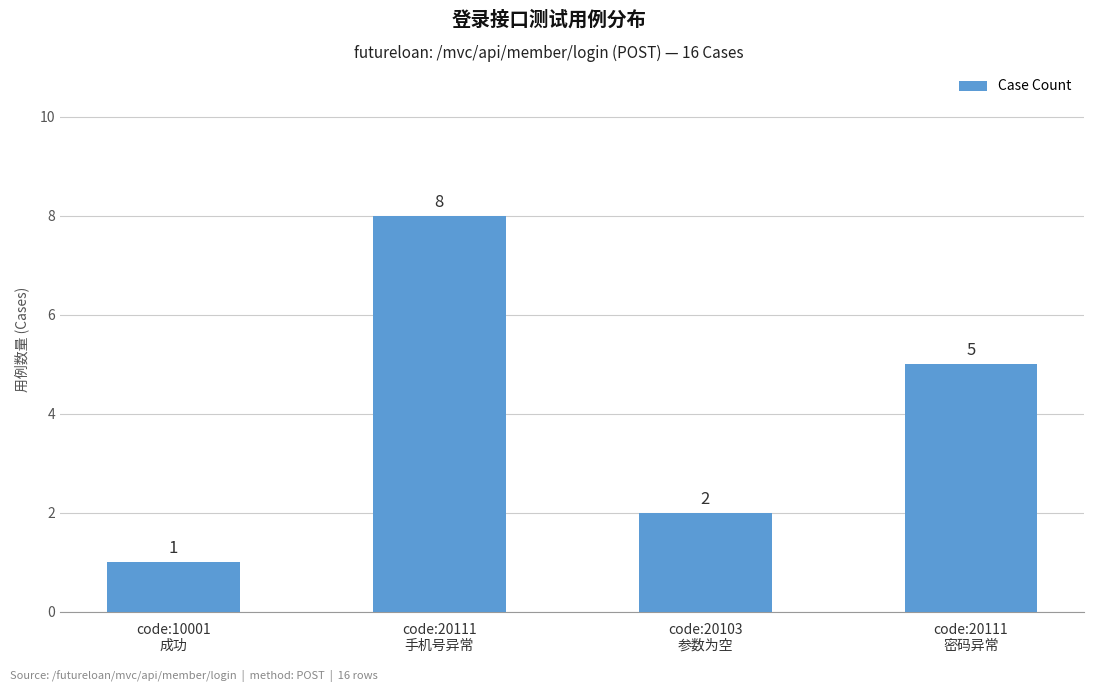

Where is the data nearest to the value 4?

code:20111
密码异常